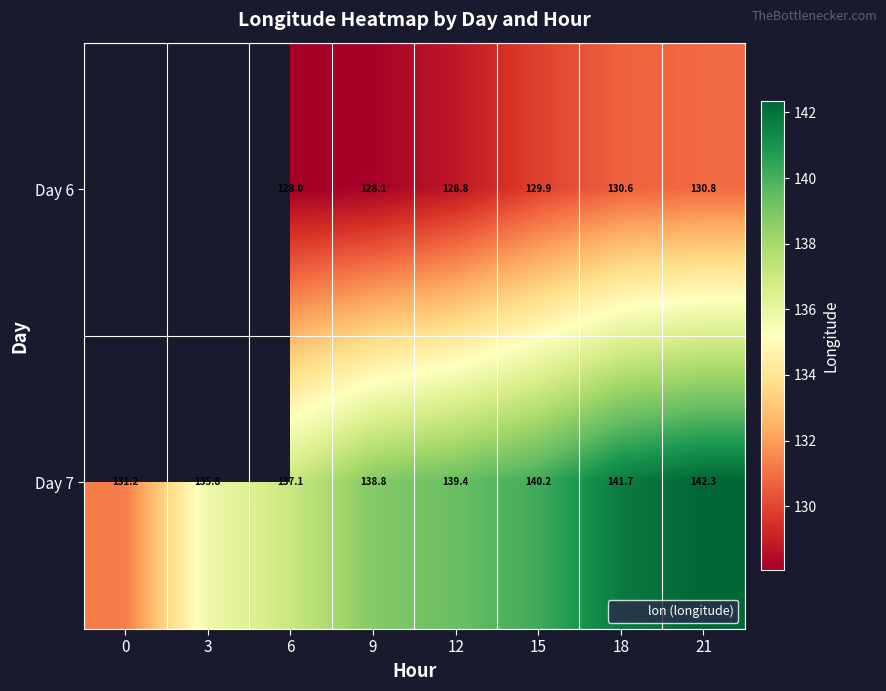

Rank the series by their average value, from lowest to highest.

Day 6, Day 7